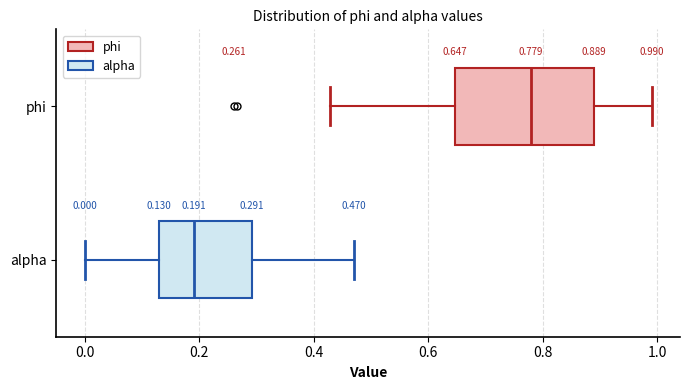

Comparing the boxes themselves (not the whiskers), which one is the widest?

phi